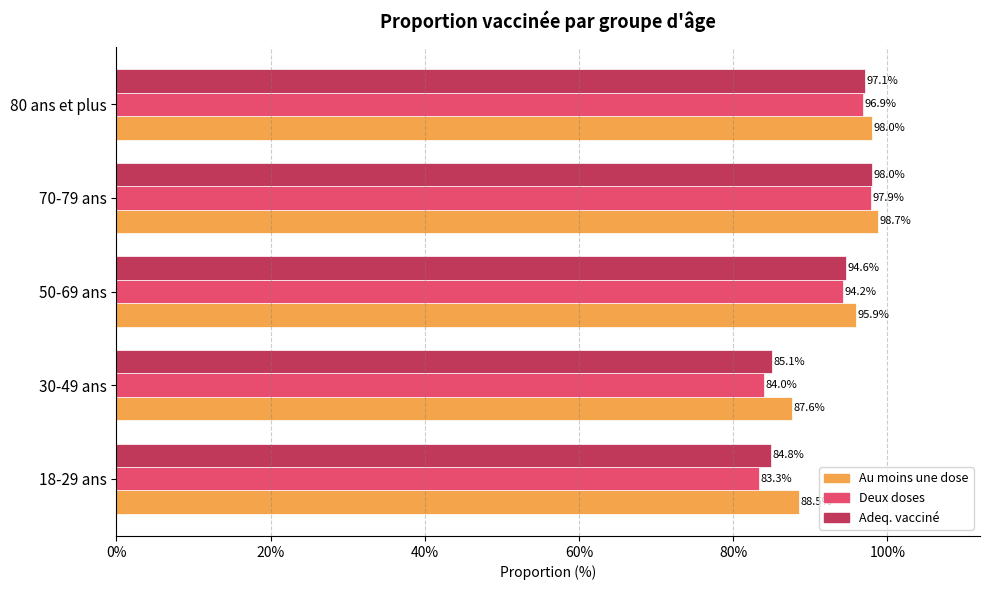

What are all the series names shown in the legend?

Au moins une dose, Deux doses, Adeq. vacciné